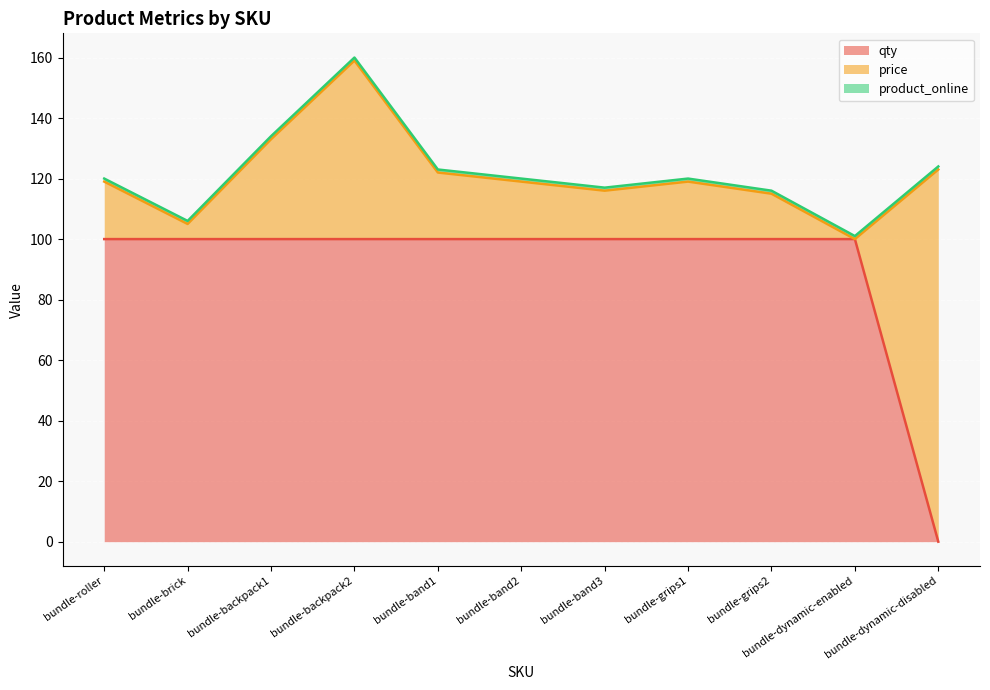

Does the chart display data point markers on the line(s)?

No